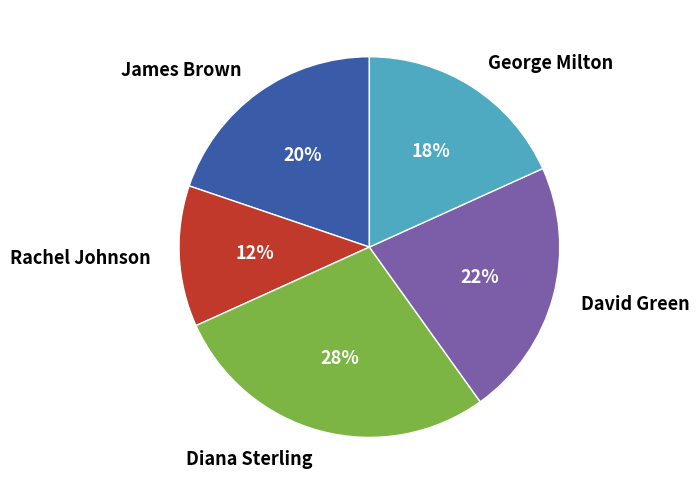

What is the largest slice in the pie chart?

Diana Sterling